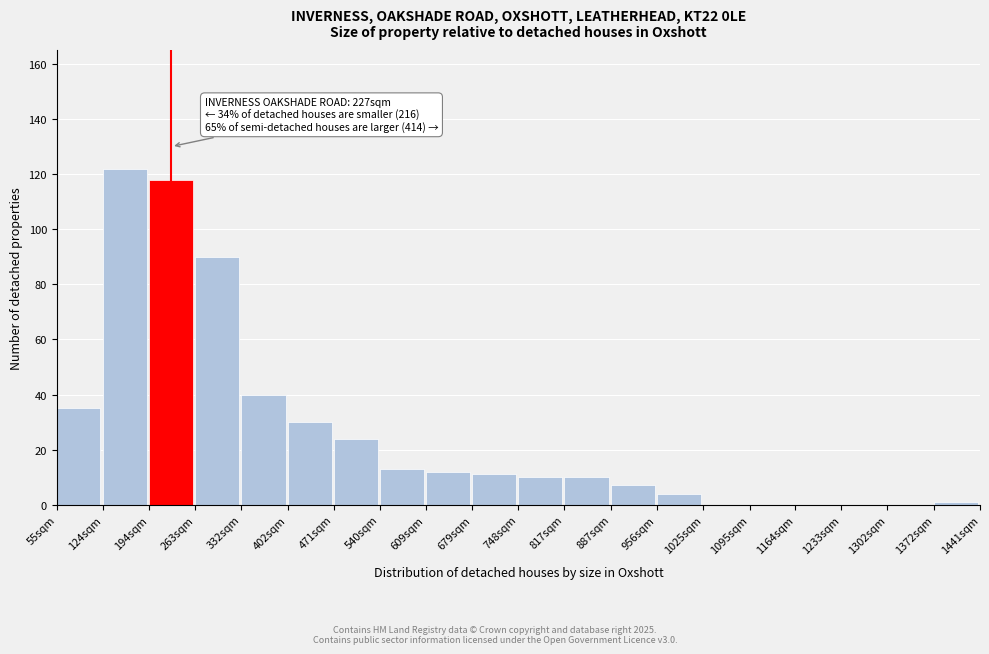

Reading left to right, what are all the values shown in this chart?

55sqm=35	124sqm=122	194sqm=118	263sqm=90	332sqm=40	402sqm=30	471sqm=24	540sqm=13	609sqm=12	679sqm=11	748sqm=10	817sqm=10	887sqm=7	956sqm=4	1025sqm=0	1095sqm=0	1164sqm=0	1233sqm=0	1302sqm=0	1372sqm=1